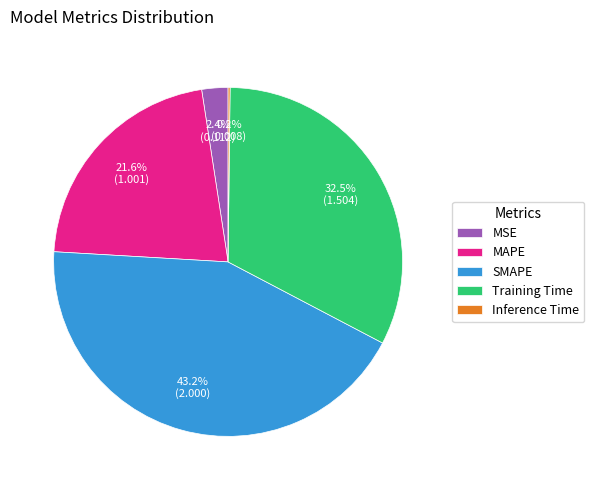

Is there a majority slice in this chart?

No